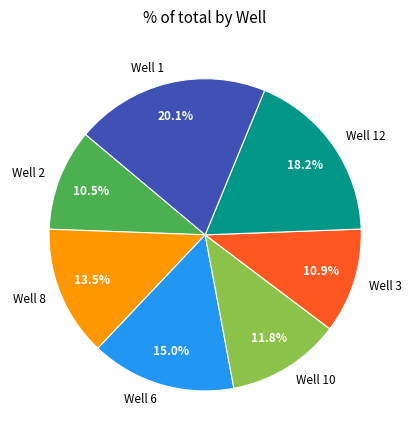

What is the ratio of the value at Well 12 to the value at Well 2?

1.7